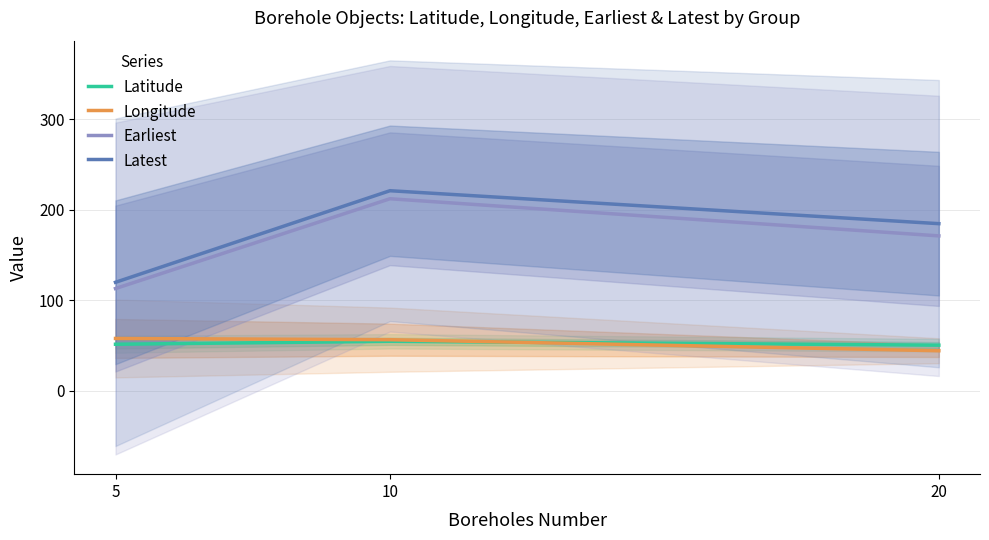

At 20, list the series in order from smallest to largest.

Longitude, Latitude, Earliest, Latest